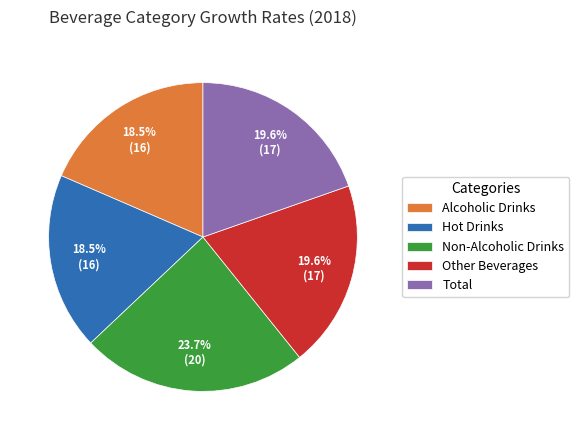

Which has a higher value, Alcoholic Drinks or Total?

Total